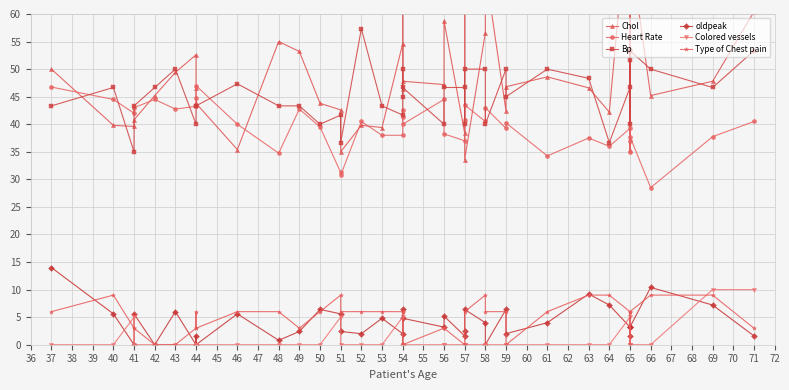

List the series in order of their peak value, highest first.

Chol, Bp, Heart Rate, oldpeak, Colored vessels, Type of Chest pain